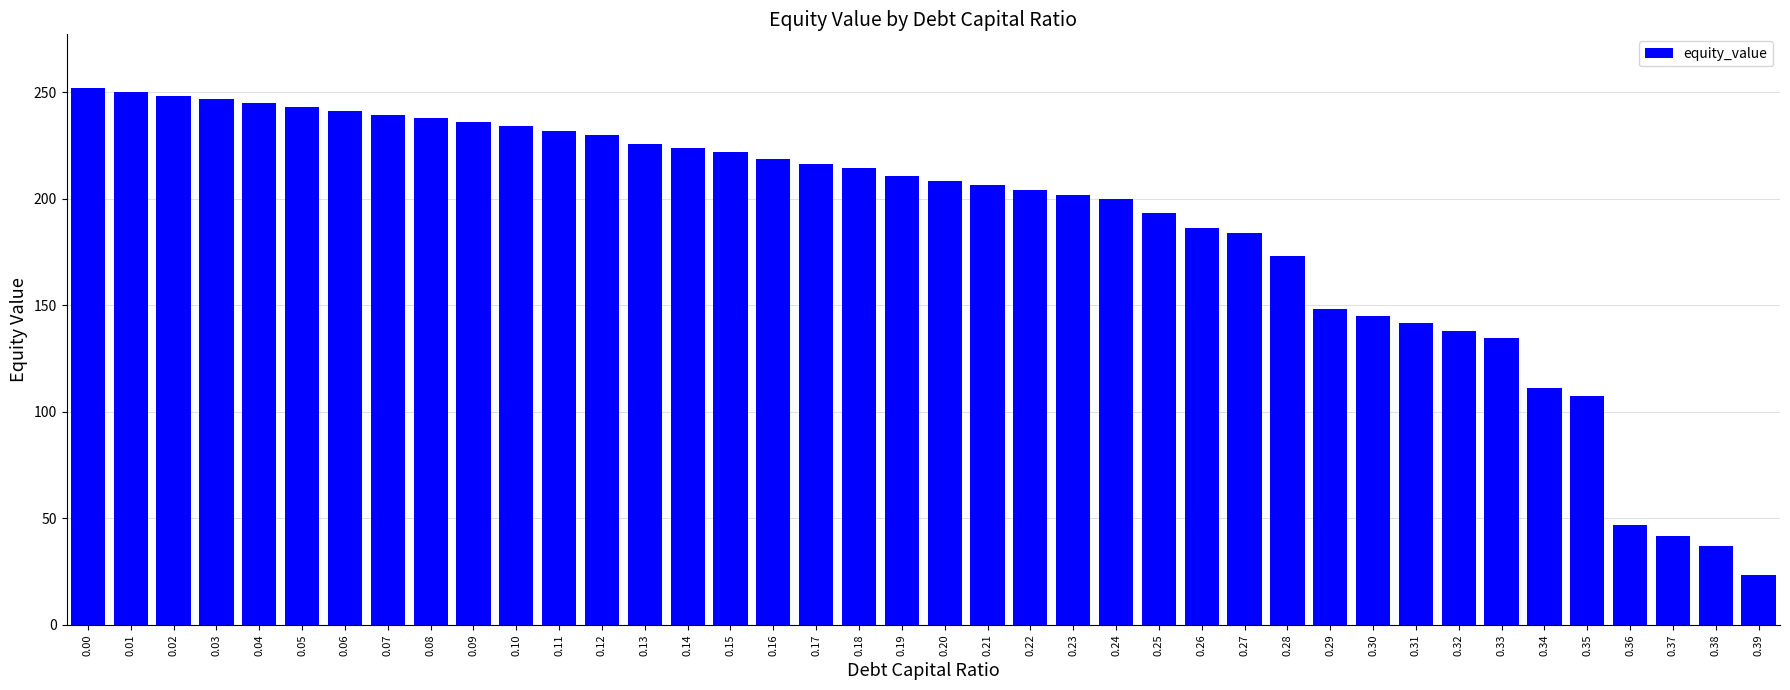

What is the smallest value displayed?

23.6